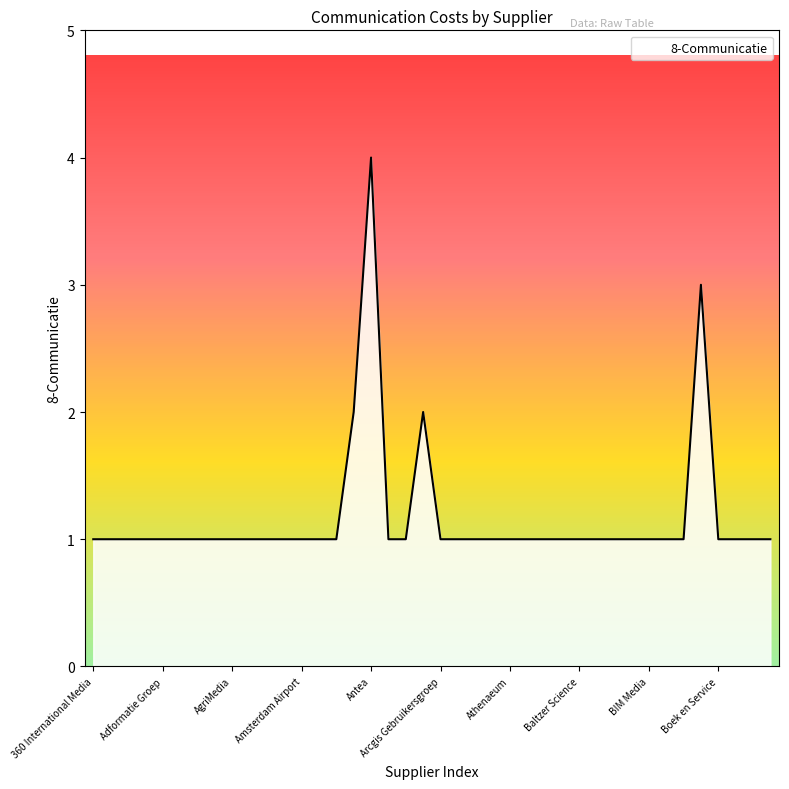

Does the chart display data point markers on the line(s)?

No